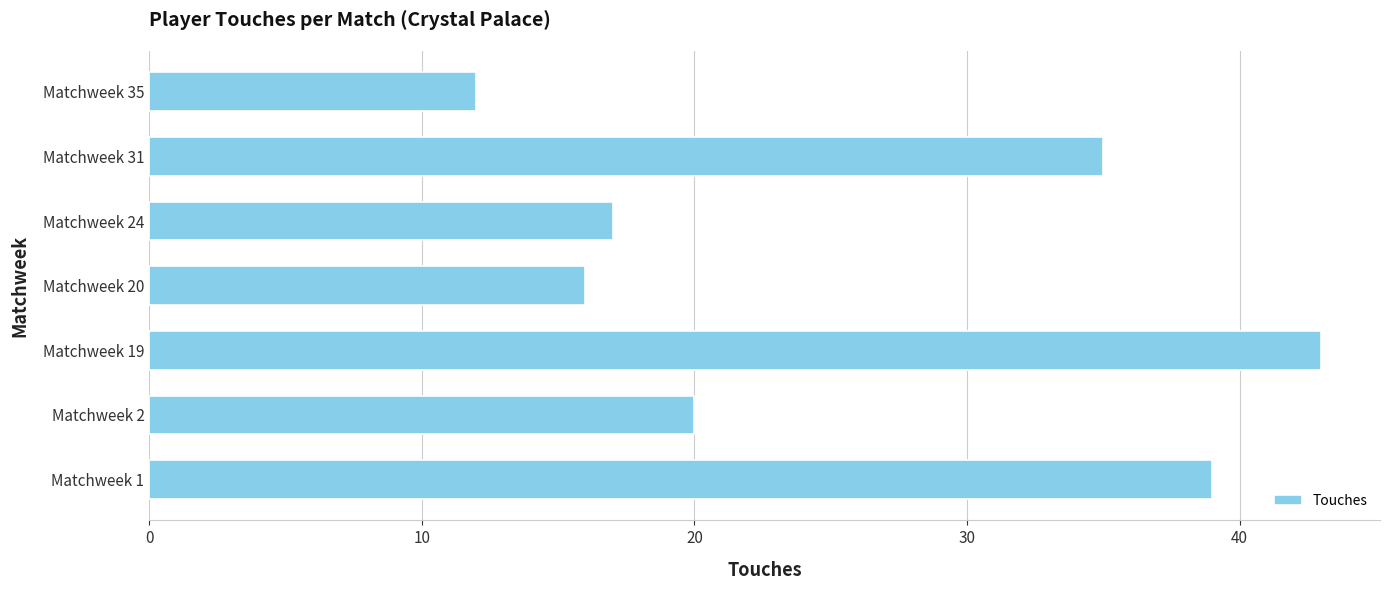

What is the sum of the values at Matchweek 2 and Matchweek 19?

63